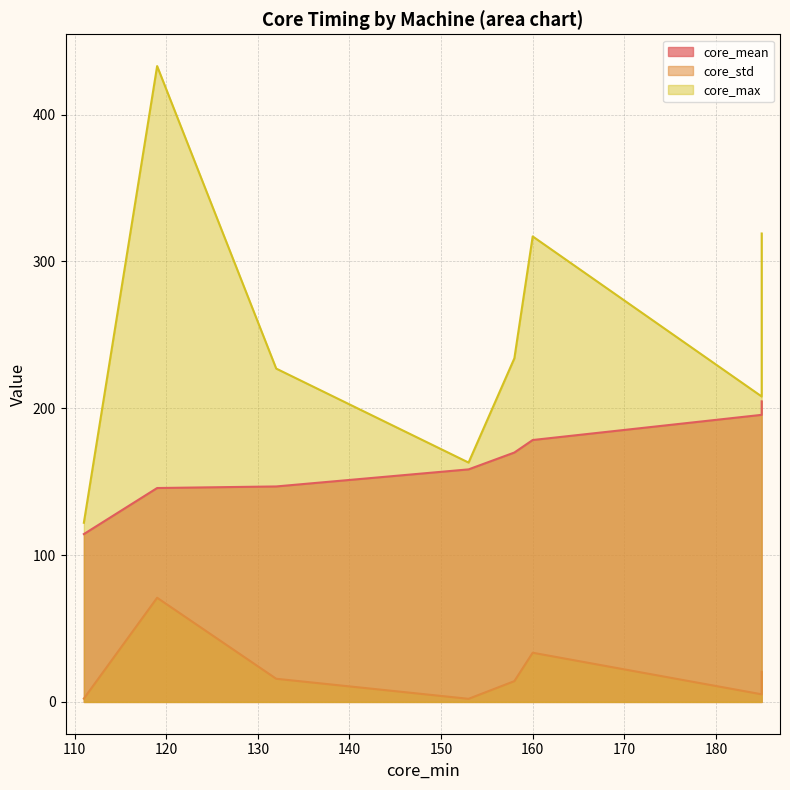

Which series has the largest total across all categories?

core_max